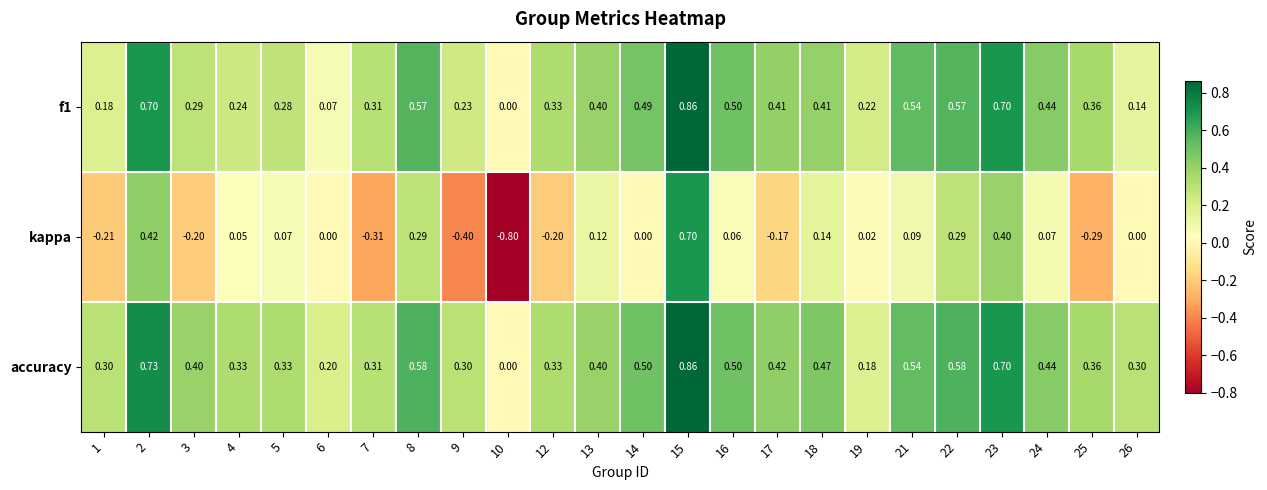

Count the number of categories in the chart.

24